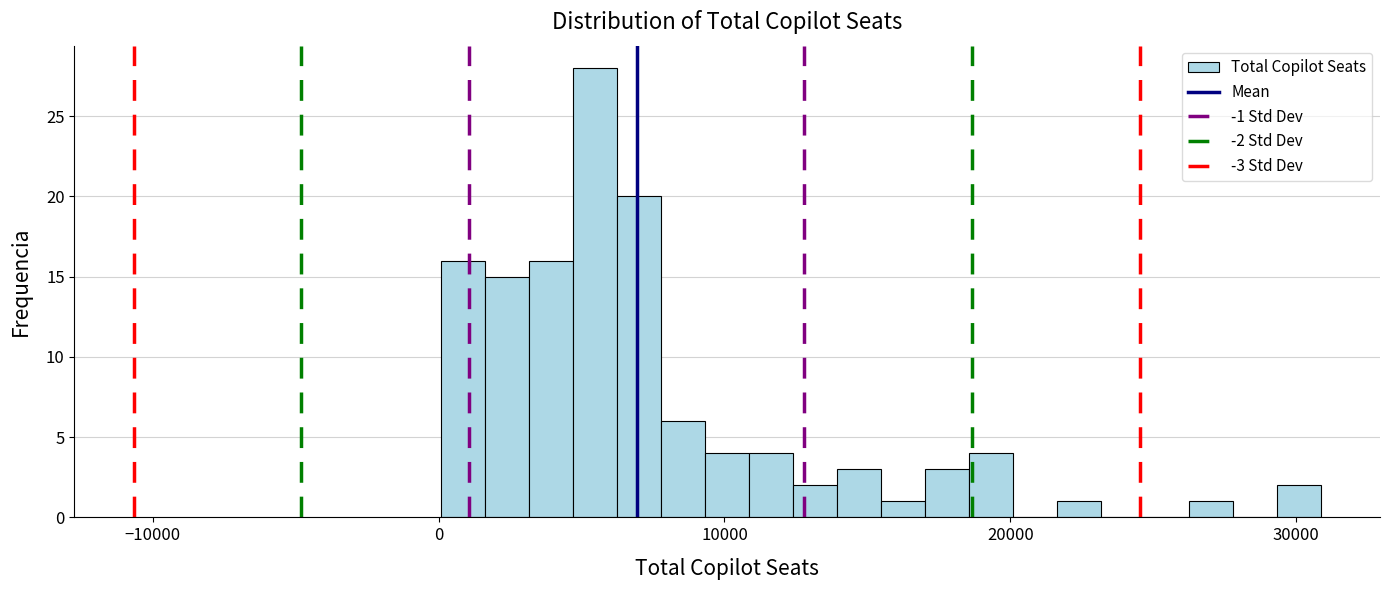

Around what value on the x-axis is the tallest bar? Give the approximate position of its centre, as read against the axis.

5000